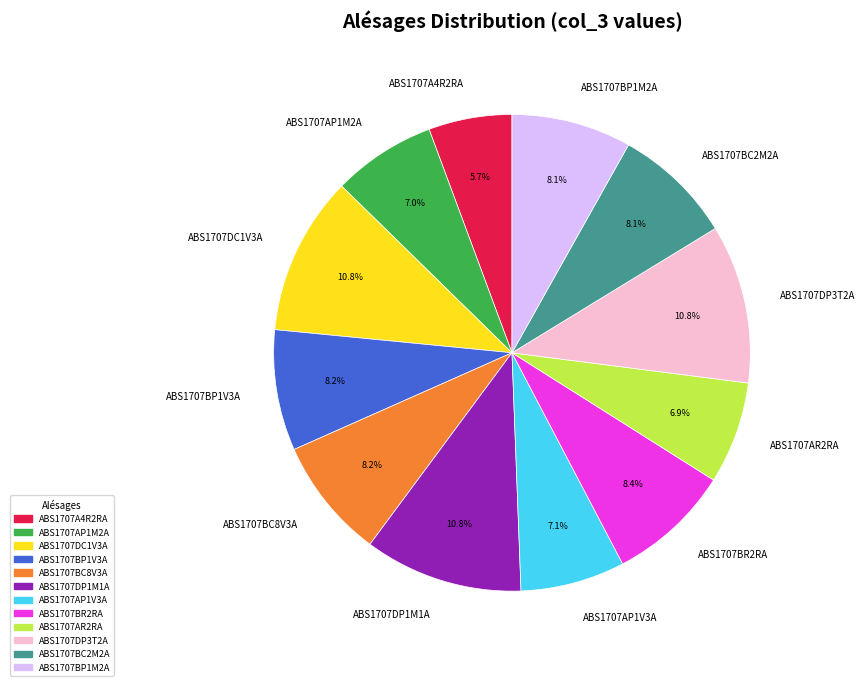

Approximately how many times larger is the value at ABS1707DC1V3A compared to ABS1707DP3T2A?

1.0